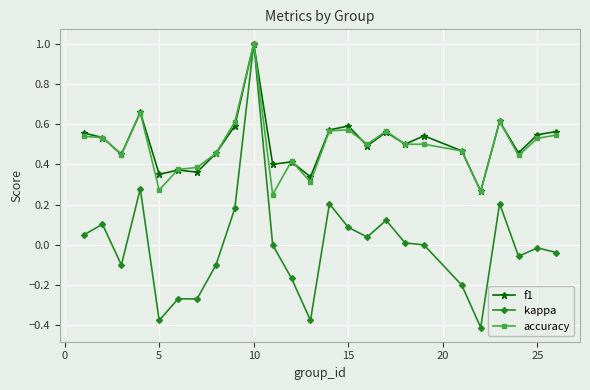

True or false: f1 has more than 0 interior local peaks.

True